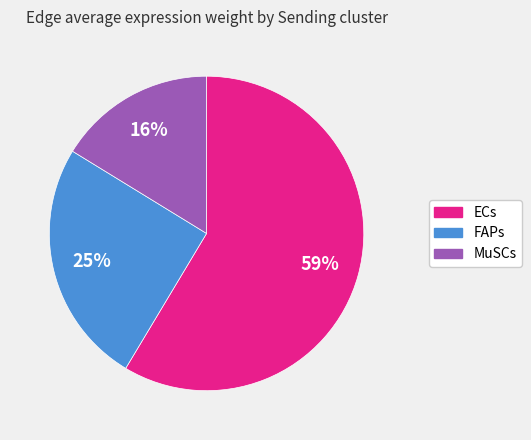

How many segments does this pie chart have?

3